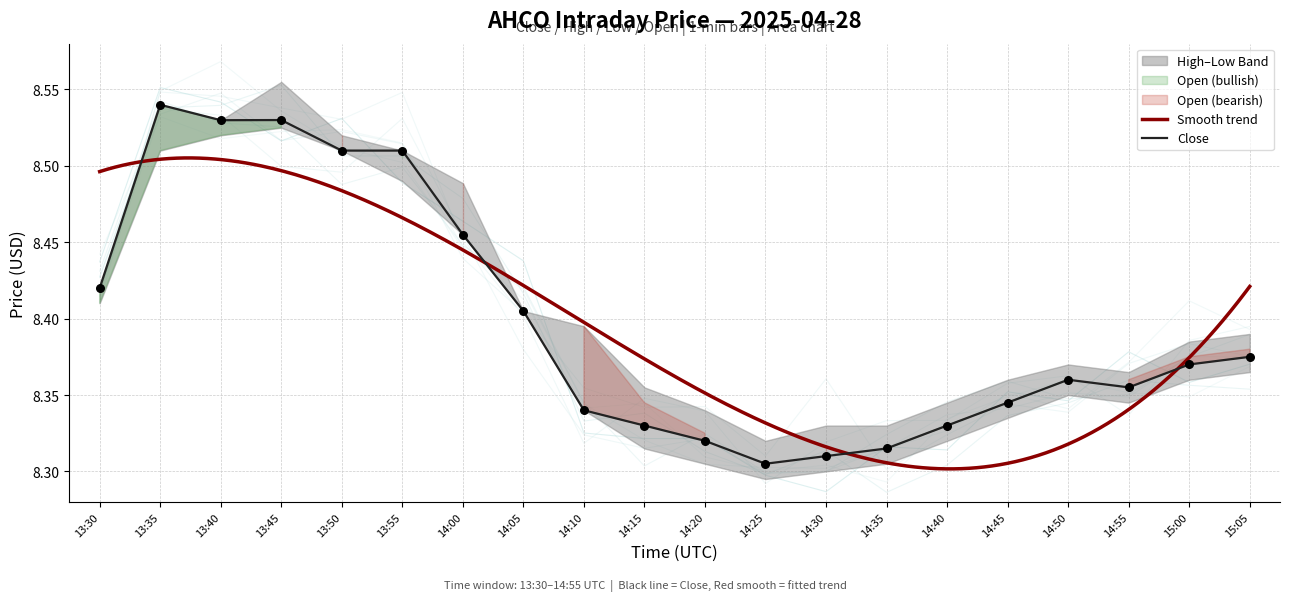

Is the value of Close at 14:05 greater than the value of Low at 14:00?

No